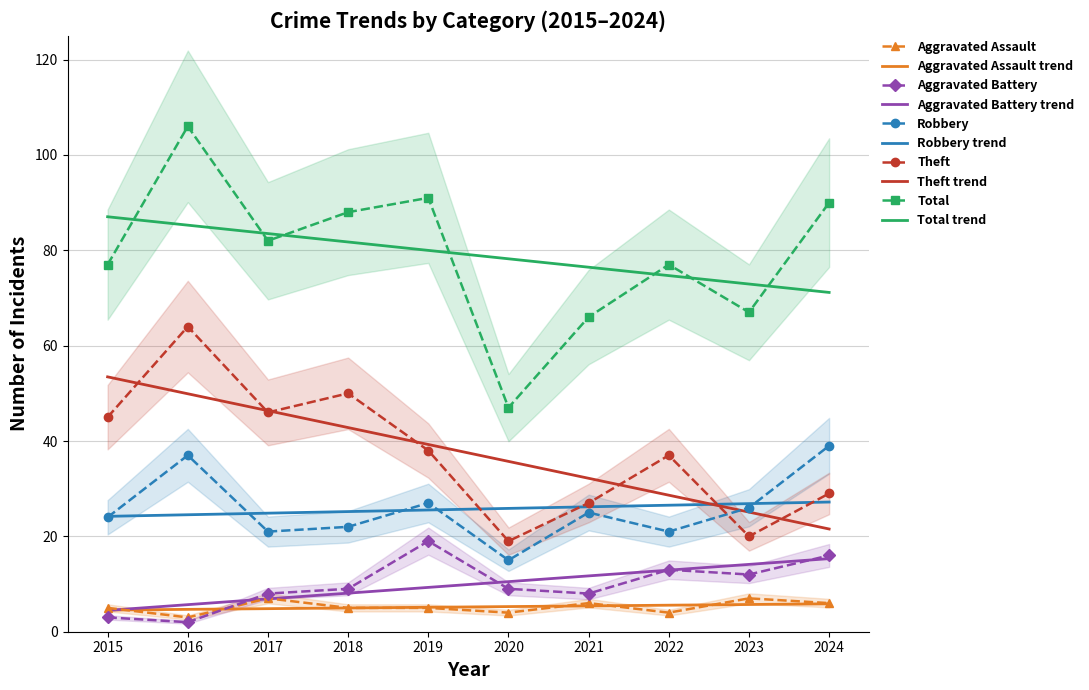

Is the value of Aggravated Battery at 2024 greater than the value of Robbery at 2015?

No